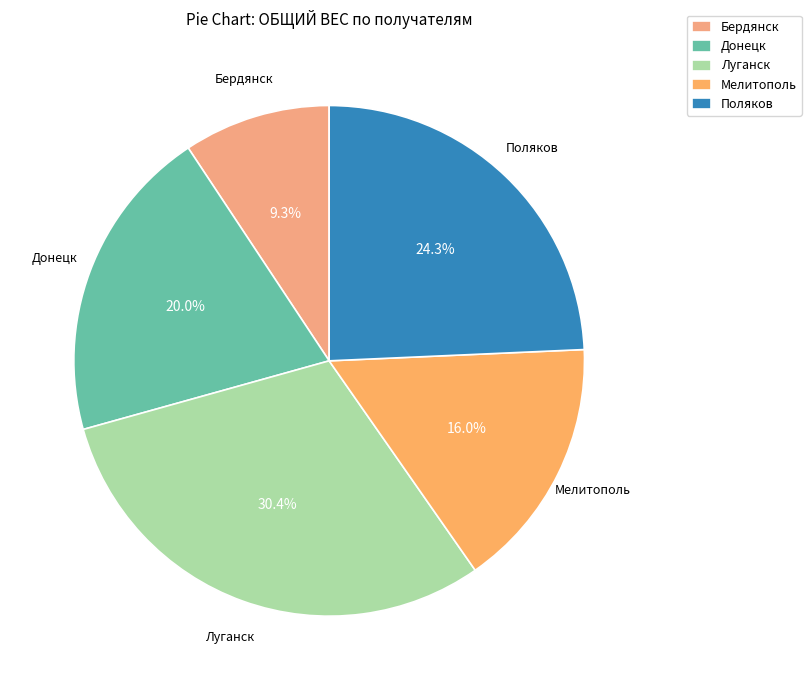

To the nearest percent, what is the average slice percentage?

20%